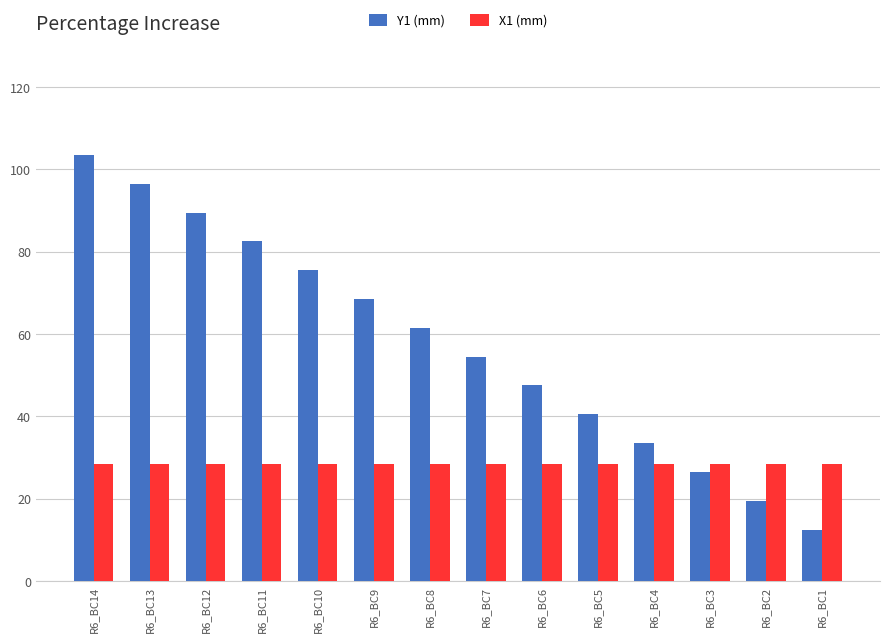

What is the difference between the second highest and minimum values in the Y1 (mm) series?

84.0